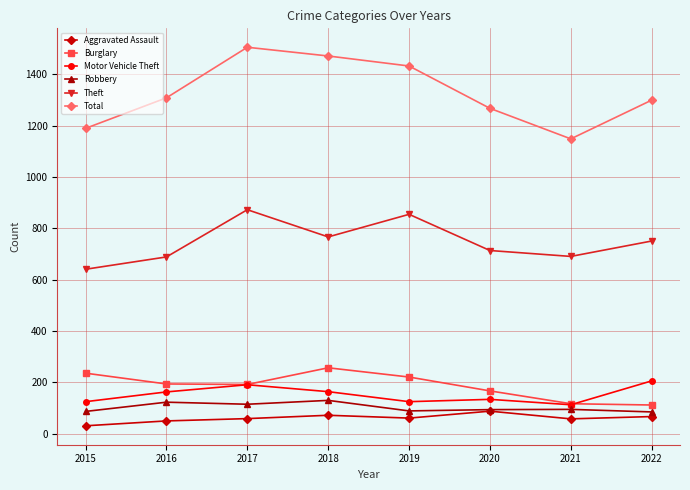

At which category does Theft reach its first local peak?

2017